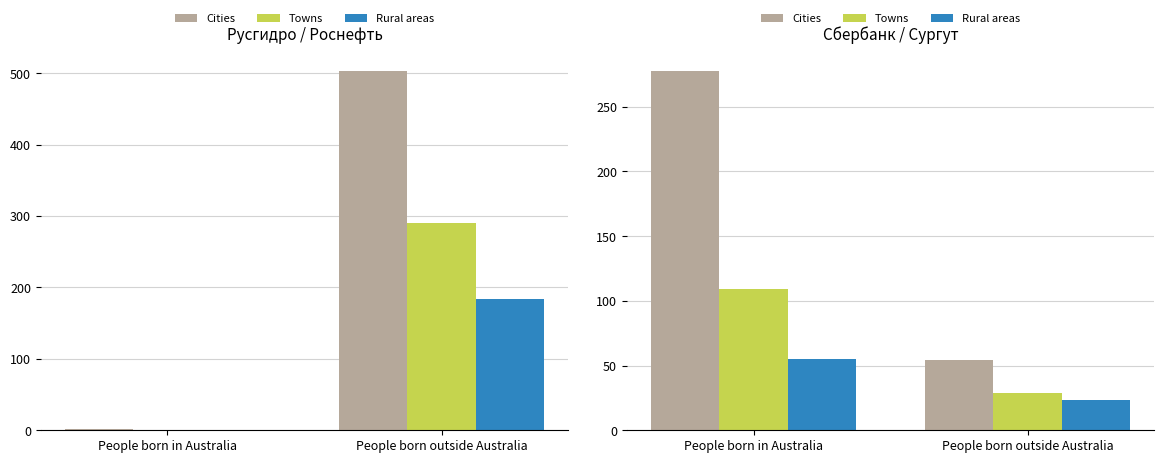

What is the label of the 2nd bar from the left?

People born outside Australia